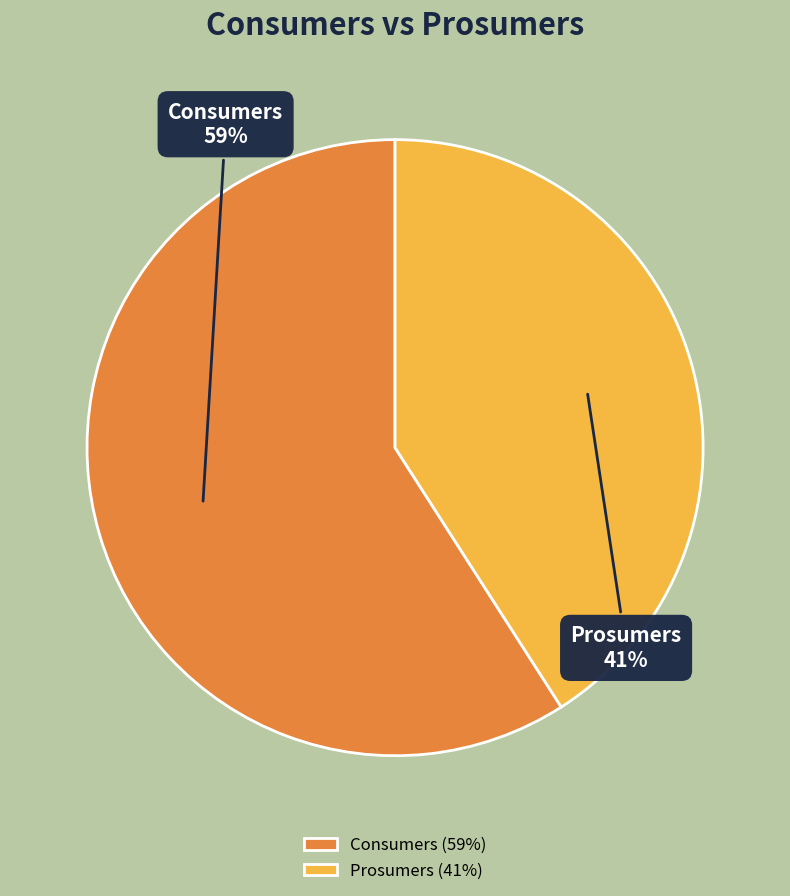

To the nearest percent, what percentage of the pie is Consumers?

59%